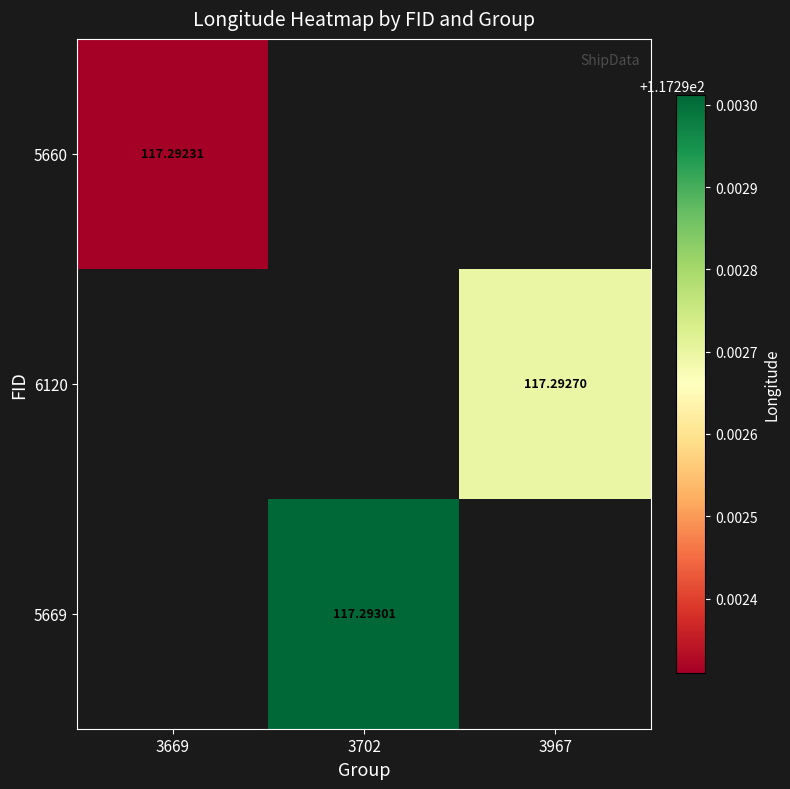

Count the number of categories in the chart.

3